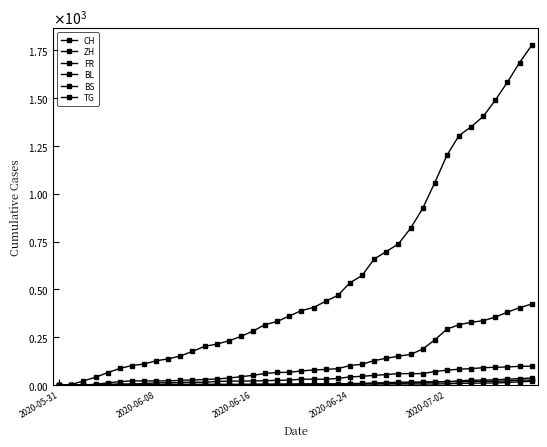

What is the label of the 17th point from the right?

23